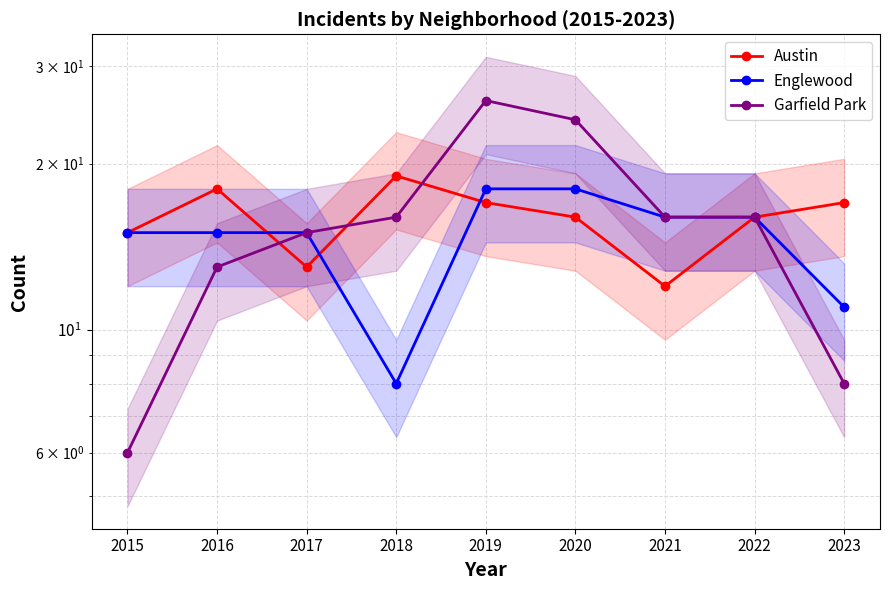

Rank the series by their maximum value, from highest to lowest.

Garfield Park, Austin, Englewood